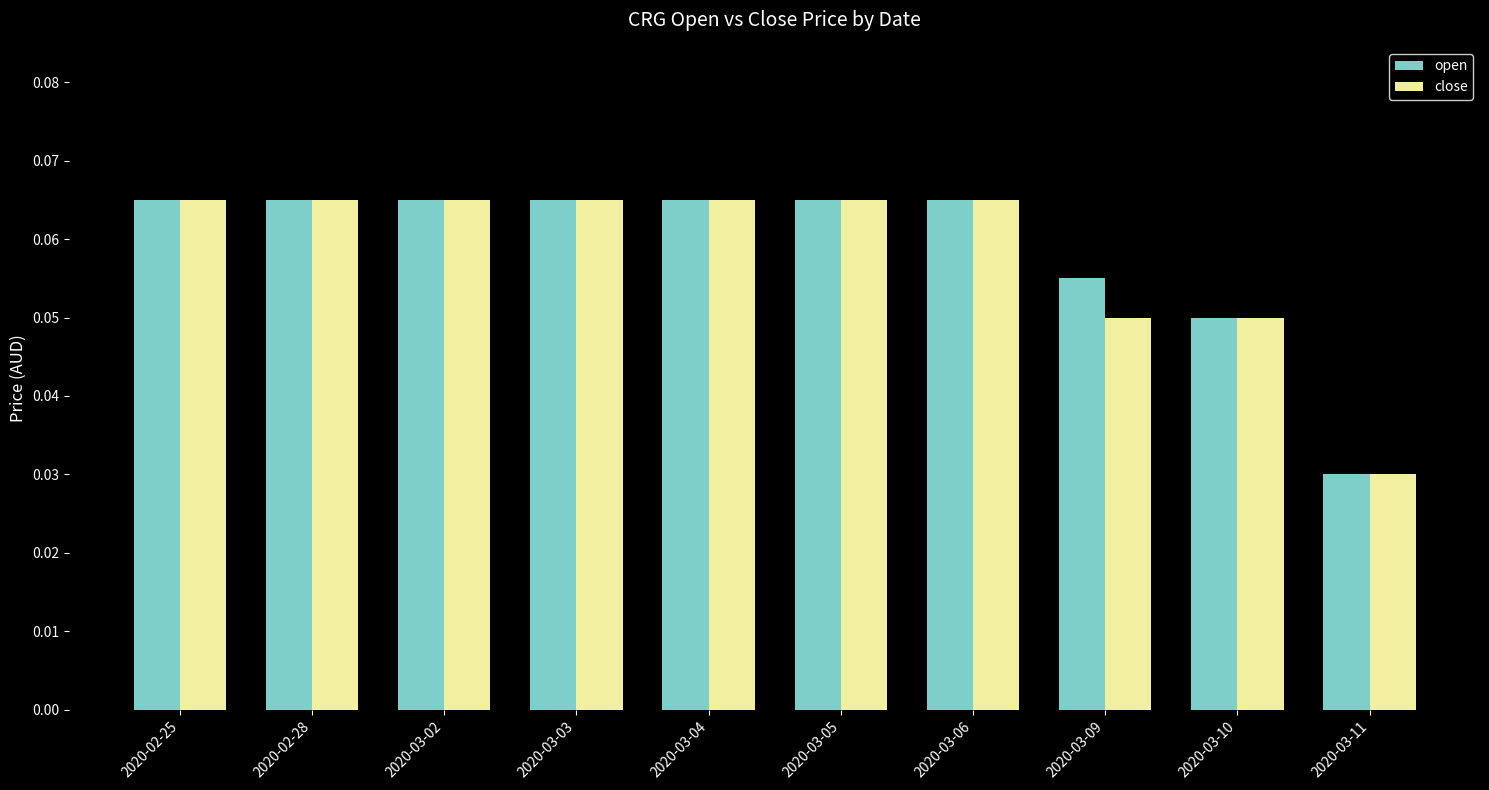

What is the label of the 3rd bar from the right?

2020-03-09